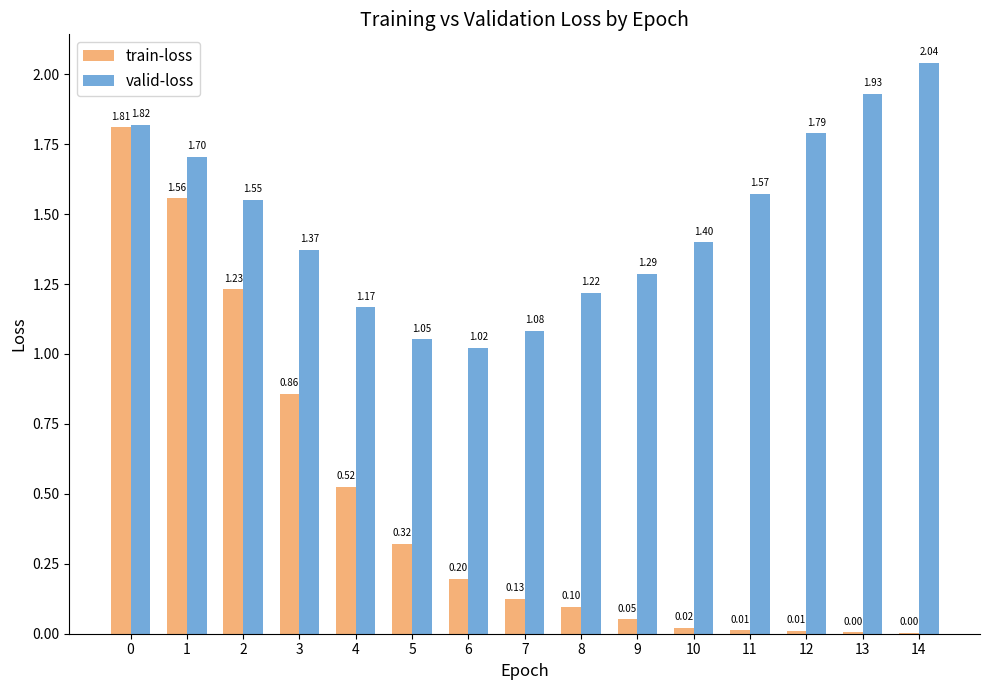

What is the sum of the valid-loss values at 7 and 5?

2.1